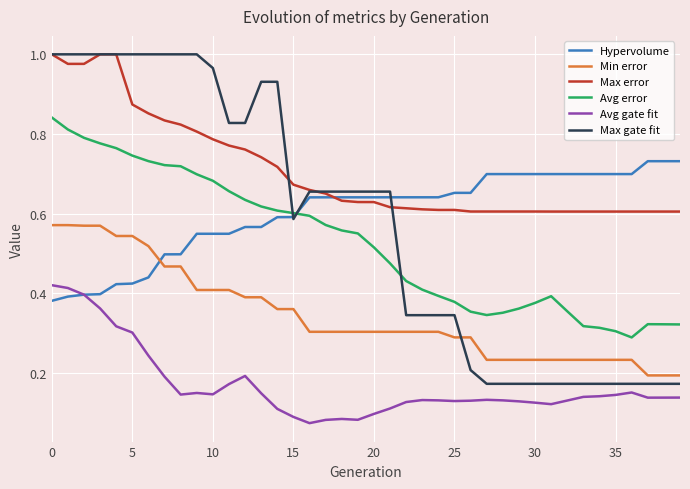

True or false: Max gate fit and Avg gate fit cross at least once.

False